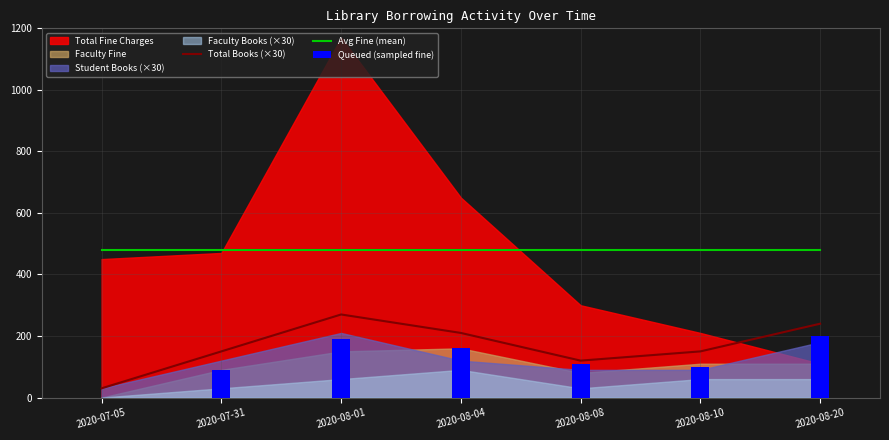

At which label does Queued (sampled fine) reach its peak?

2020-08-20